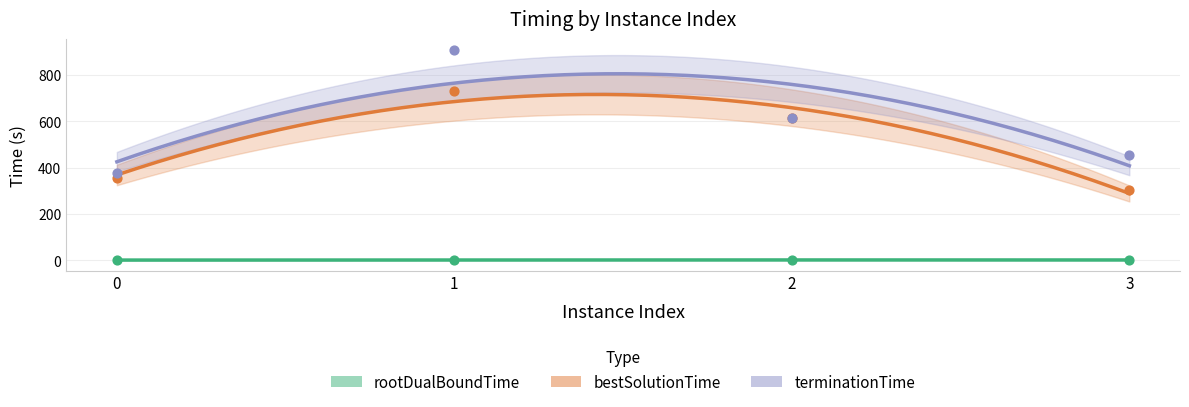

Is the value of rootDualBoundTime at 1 greater than the value of terminationTime at 2?

No